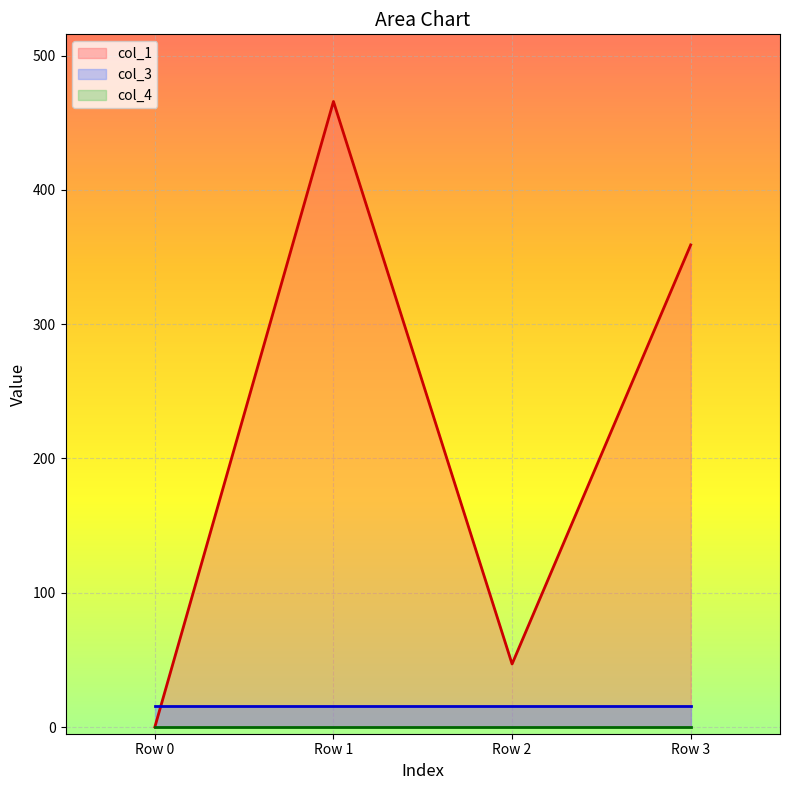

What is the difference between the highest and lowest values at Row 2?

46.9